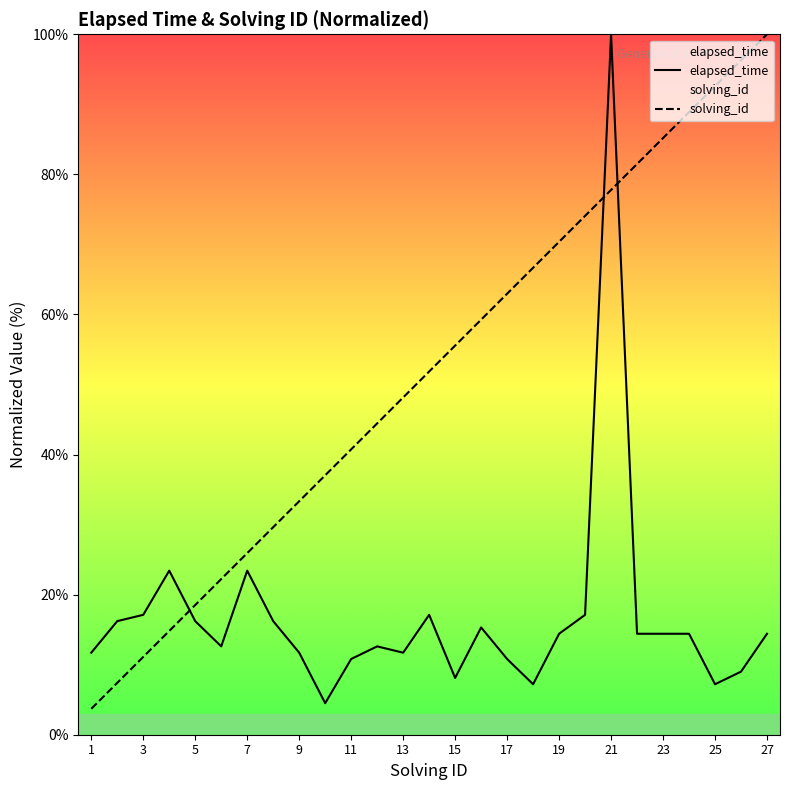

List the series in order of their overall mean, lowest first.

elapsed_time, solving_id